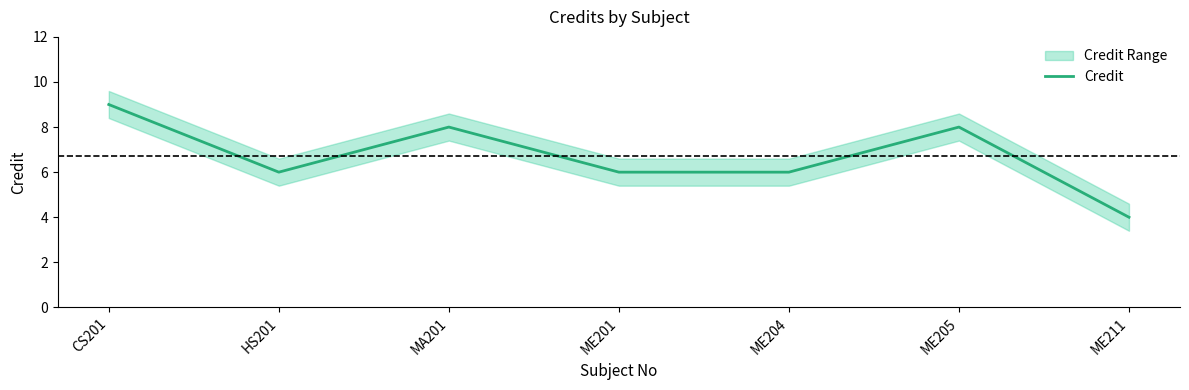

How many categories are shown in the chart?

7